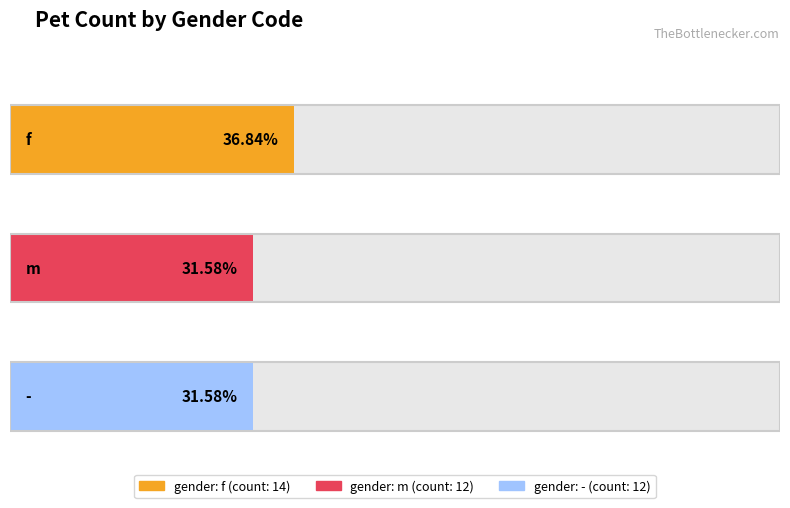

Reading right to left, what are all the values shown in this chart?

-=12	m=12	f=14